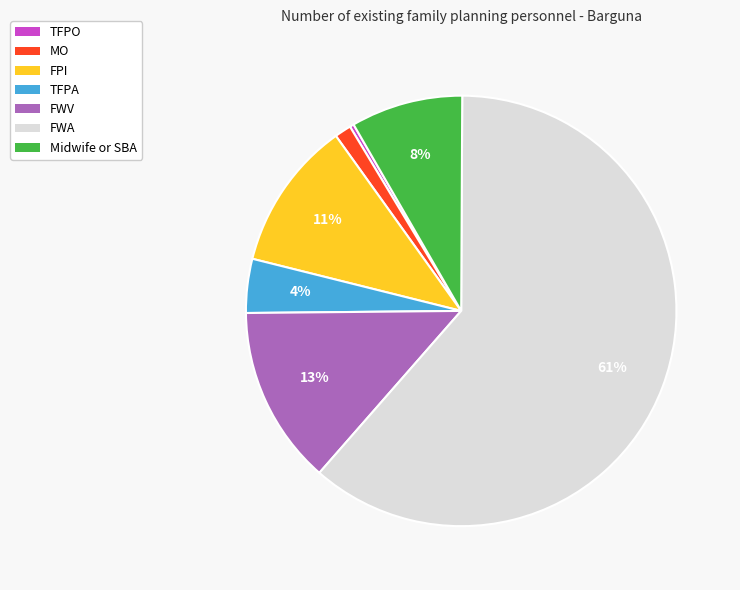

To the nearest percent, what is the difference between the TFPA and FWV slice percentages?

9%